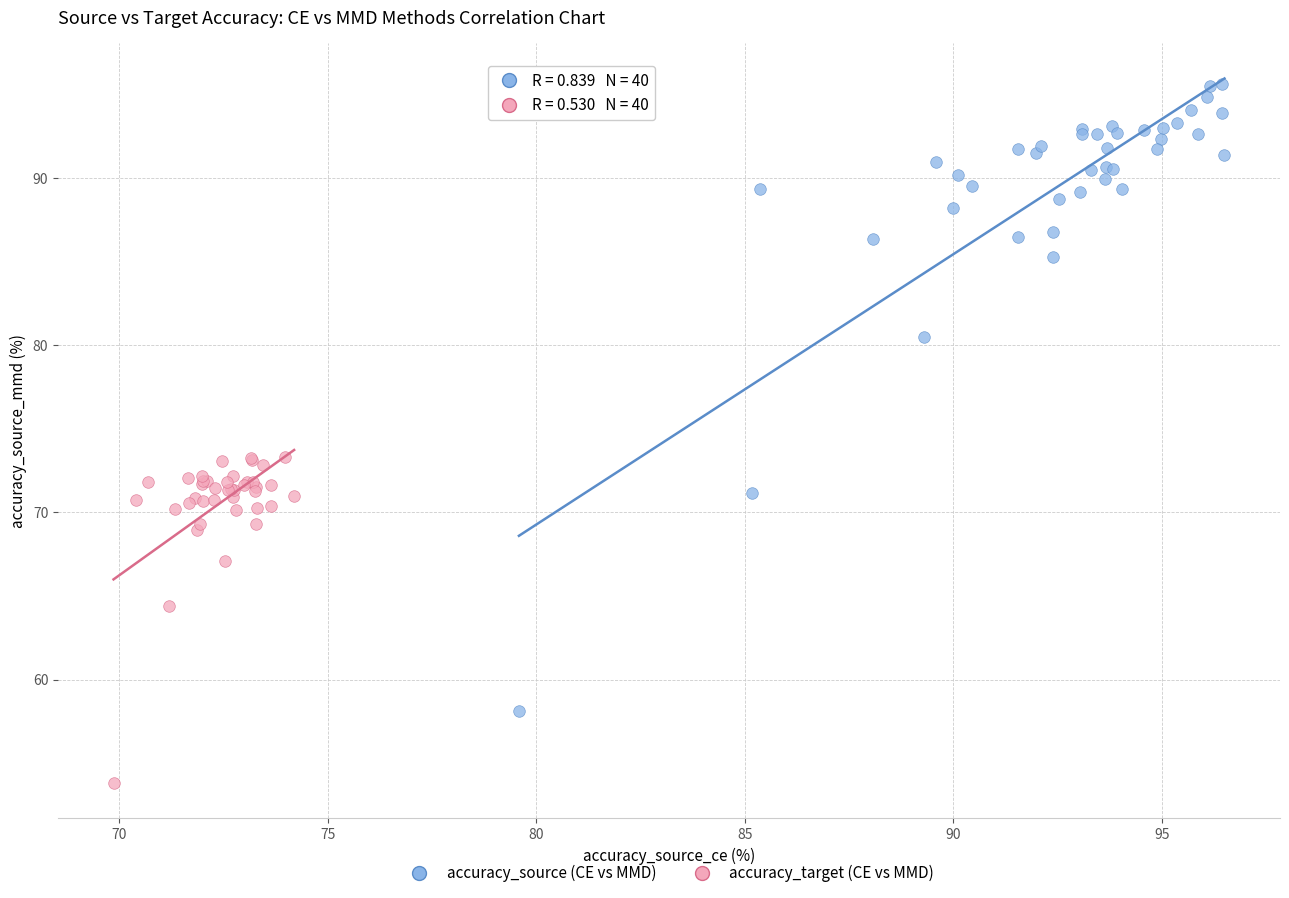

Which series reaches the maximum Y coordinate?

accuracy_source (CE vs MMD)